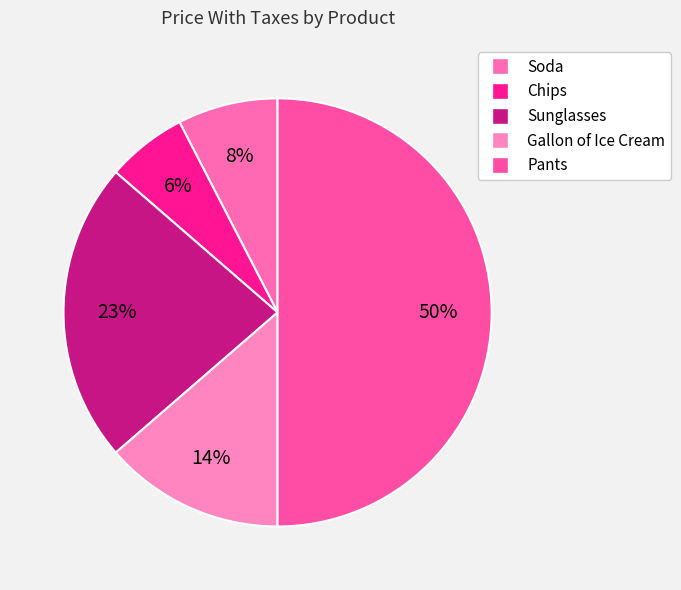

Which has a higher value, Gallon of Ice Cream or Sunglasses?

Sunglasses